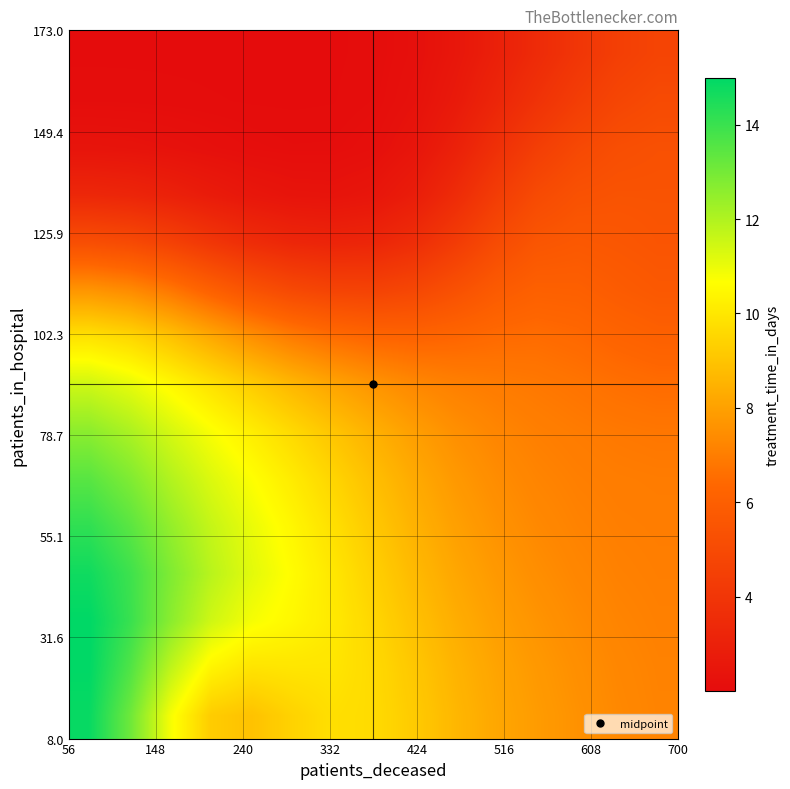

What is the greatest value displayed?

15.0